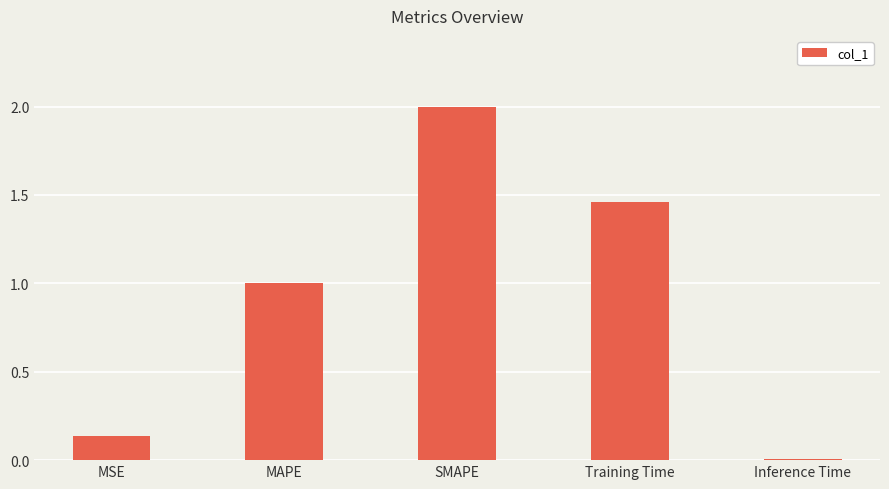

What is the sum of all values?

4.6